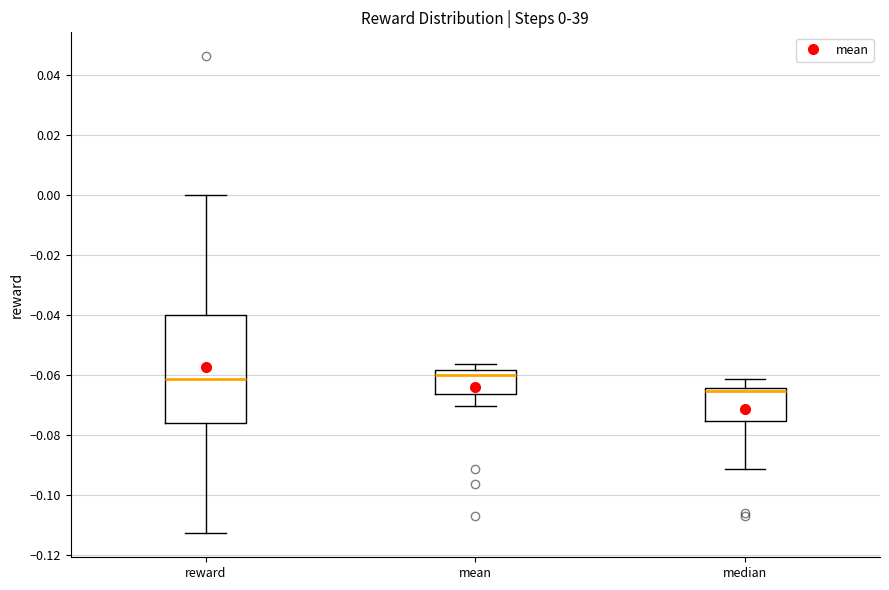

Which box has the lowest median line?

median